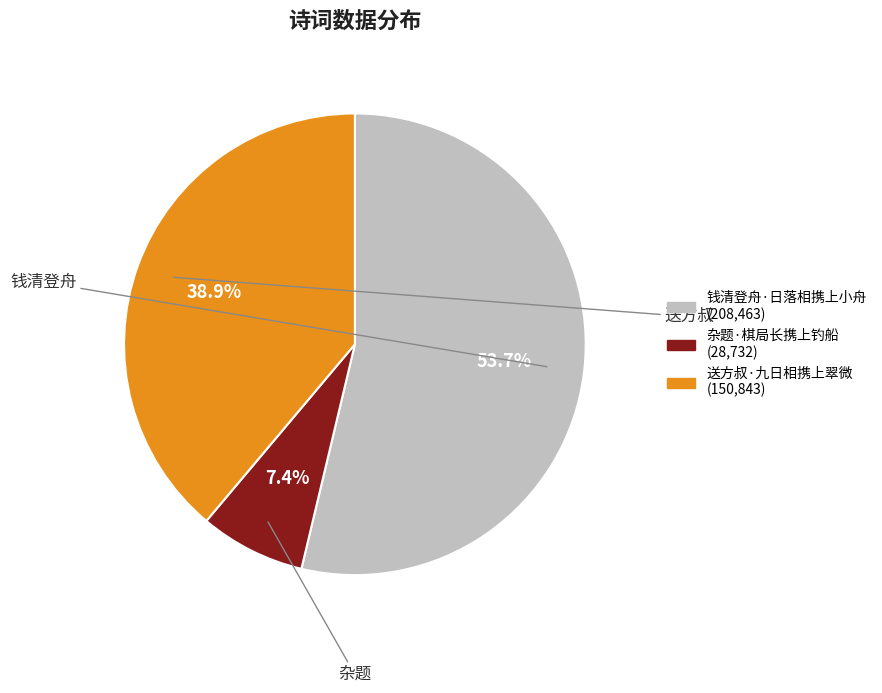

What is the smallest slice in the pie chart?

杂题·棋局长携上钓船